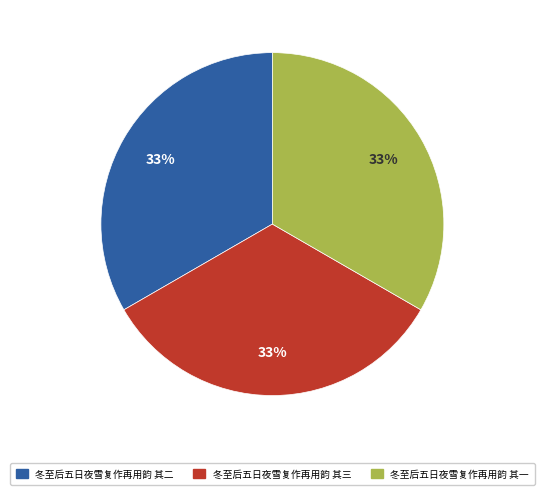

Does any single category account for the majority?

No